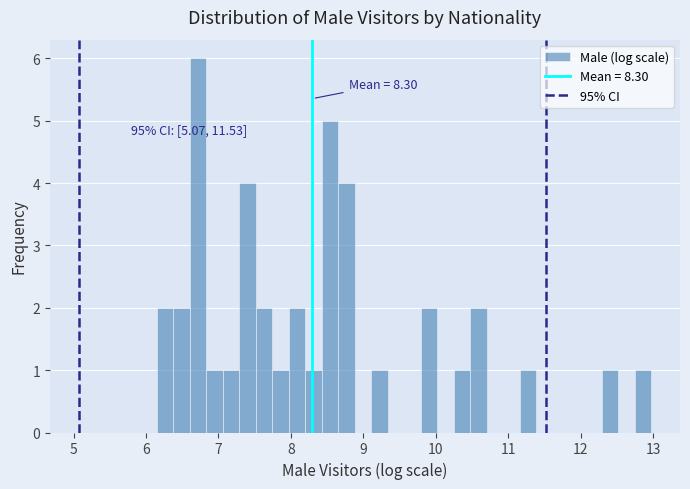

Around what value on the x-axis is the tallest bar? Give the approximate position of its centre, as read against the axis.

6.7